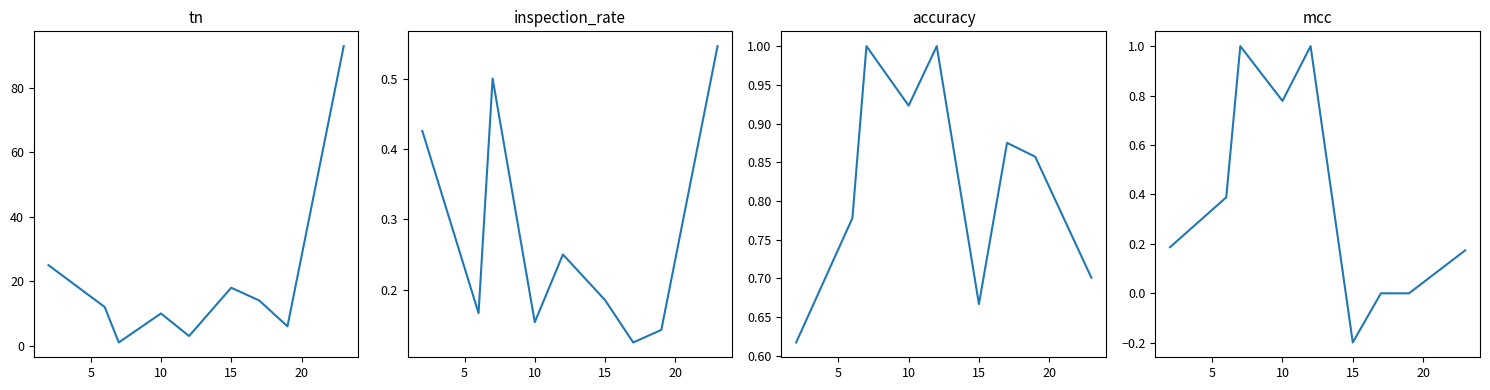

What is the difference between the maximum and minimum values in the accuracy series?

0.4